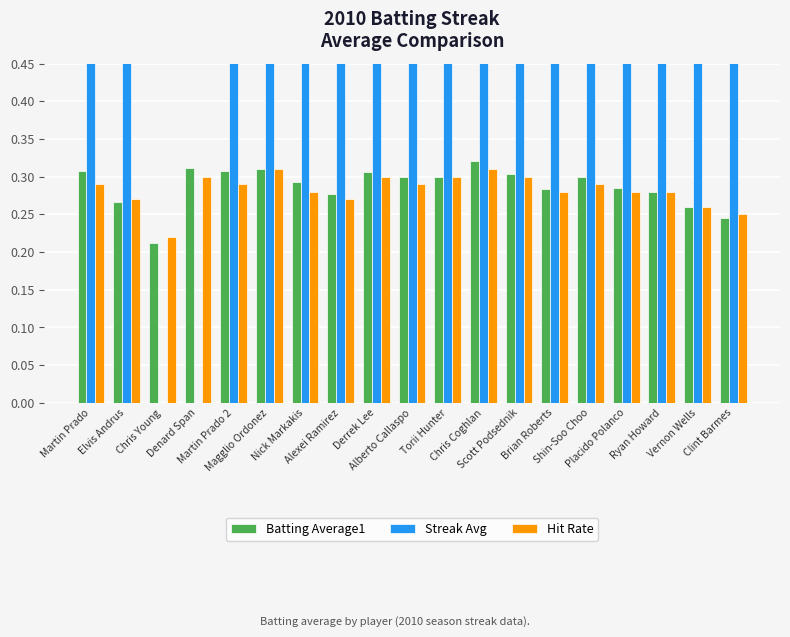

What is the sum of the Streak Avg values at Clint Barmes and Derrek Lee?

20.0